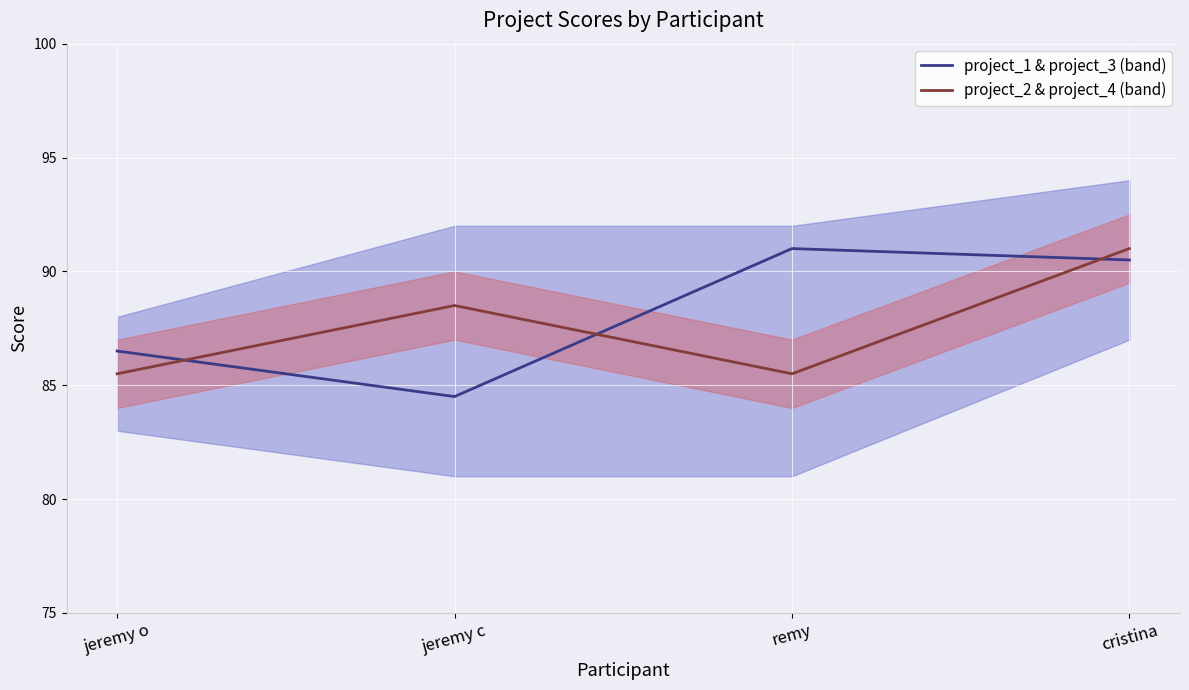

At which category is the sum across all series the highest?

cristina